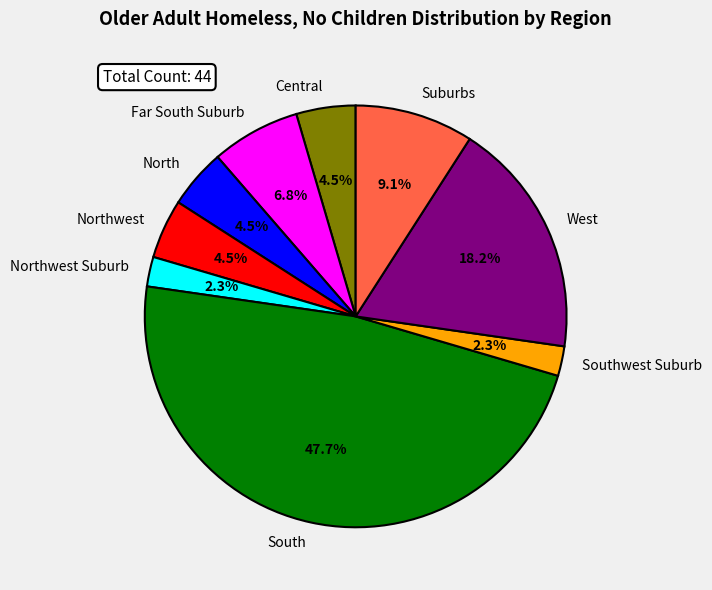

Which slice is the largest?

South